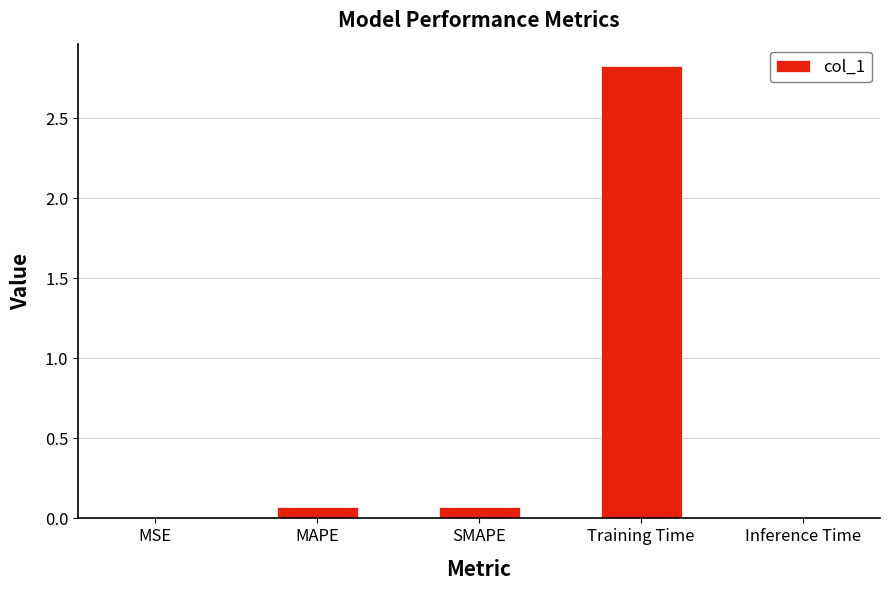

What is the change in value from MAPE to Training Time?

+2.8